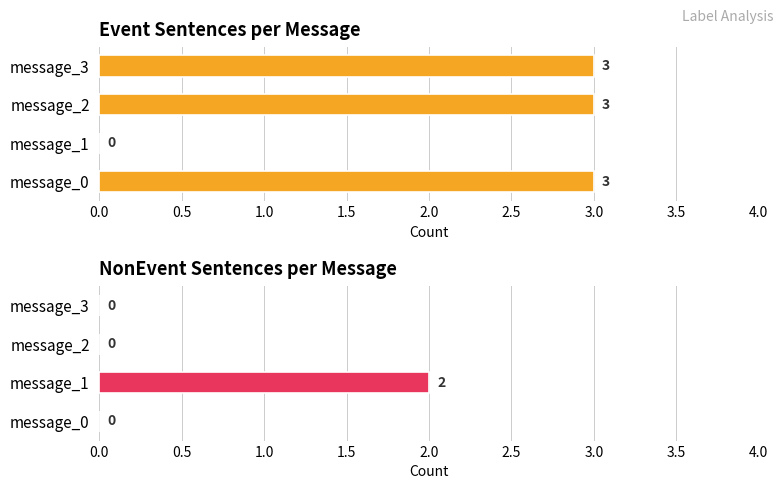

What is the spread (max minus min) of values at message_2?

3